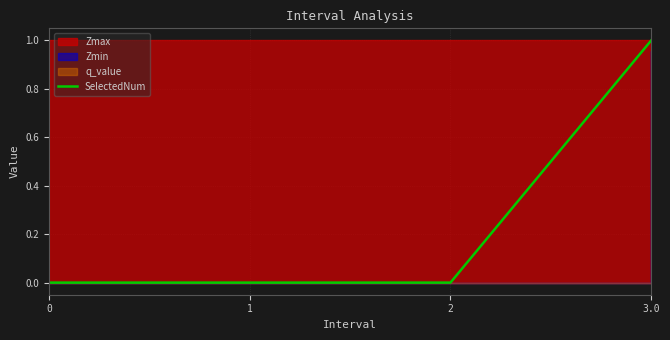

How many data points are above 0?

1